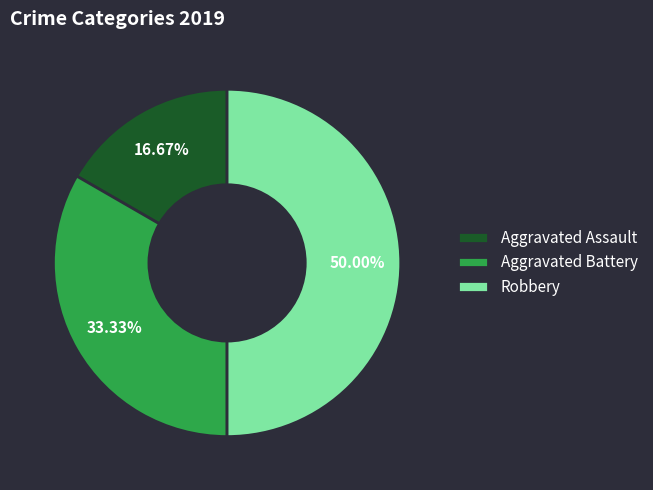

What is the largest slice in the pie chart?

Robbery